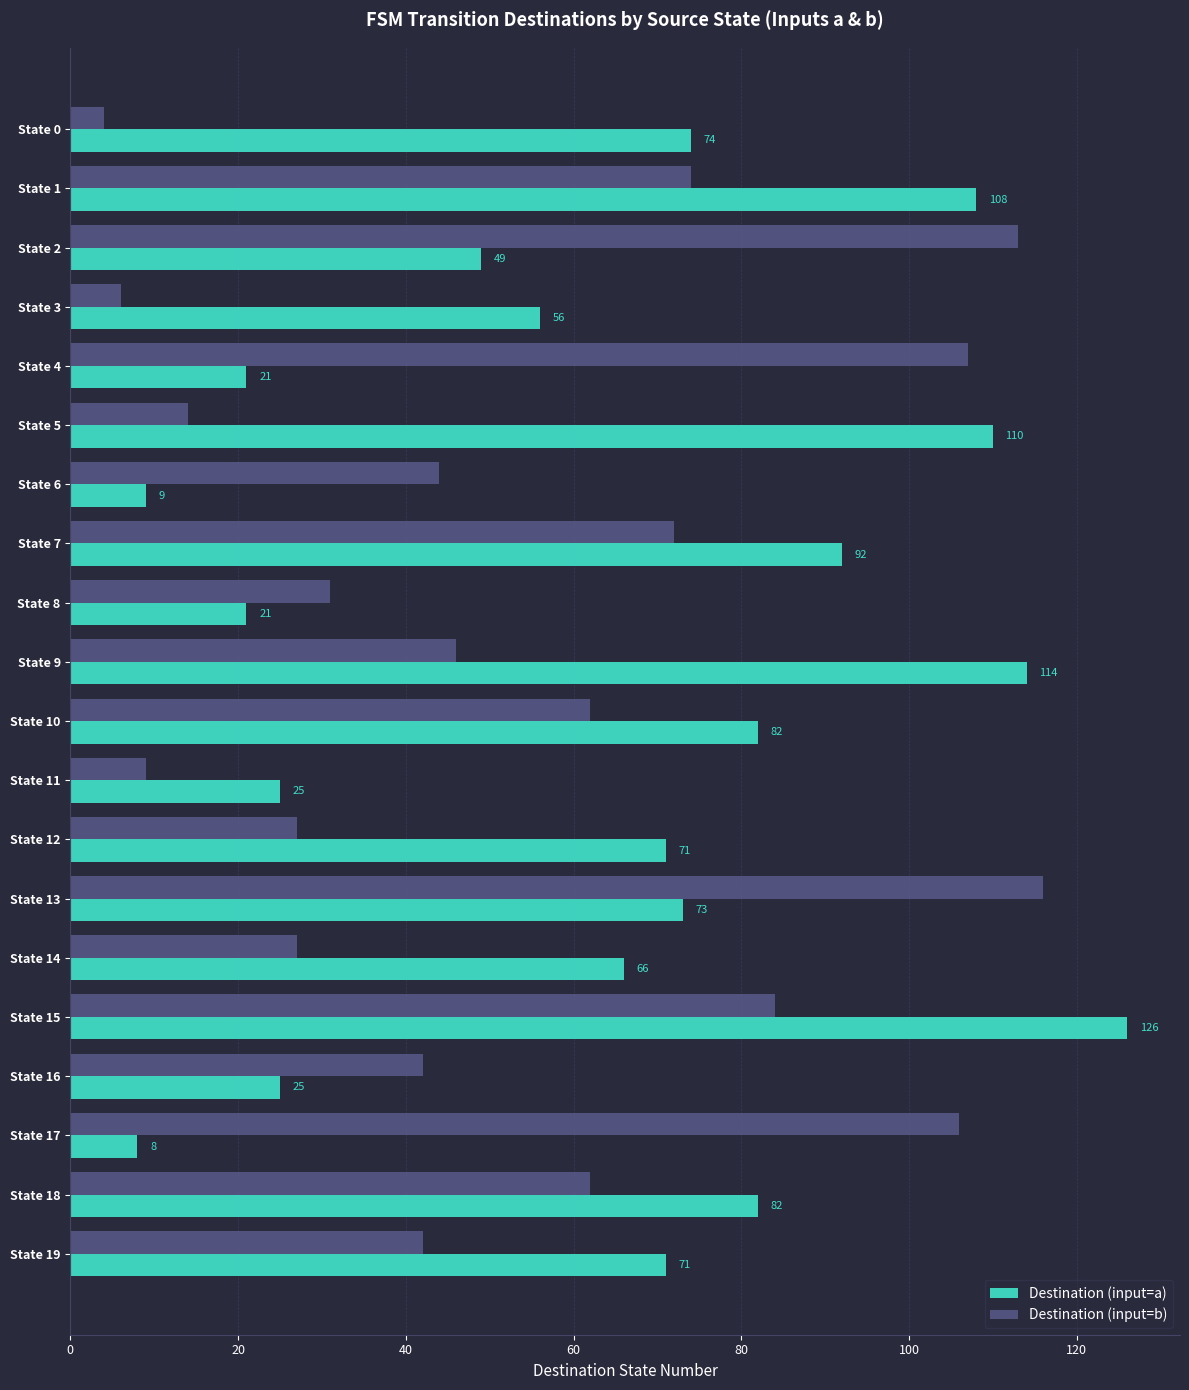

List the series in order of their overall mean, lowest first.

Destination (input=b), Destination (input=a)